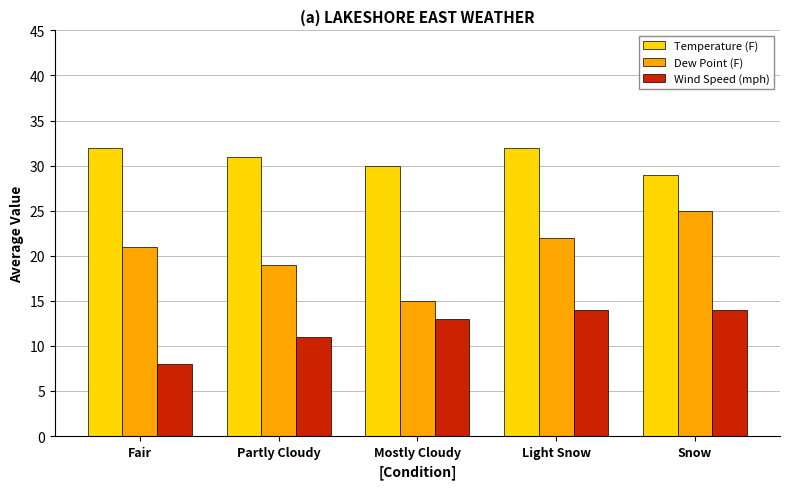

Is it true that Wind Speed (mph) equals 19 at Light Snow?

False